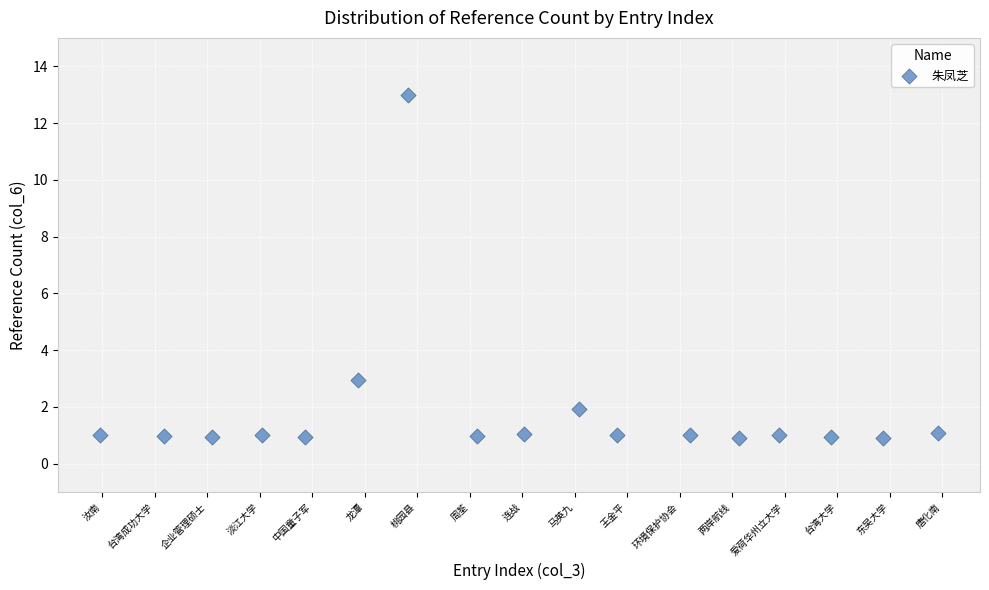

What is the range of X values (max minus min)?

16.0